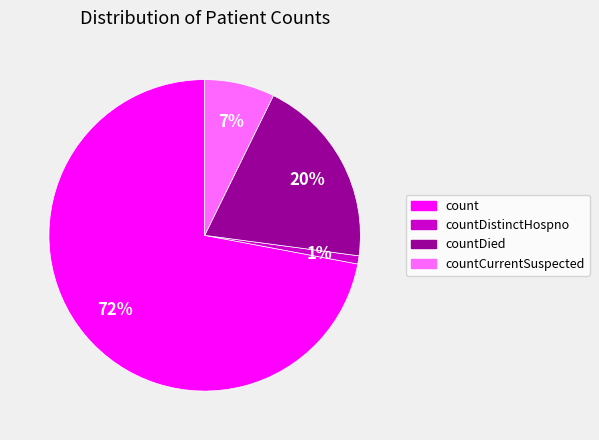

Rank the categories by value from lowest to highest.

countDistinctHospno, countCurrentSuspected, countDied, count